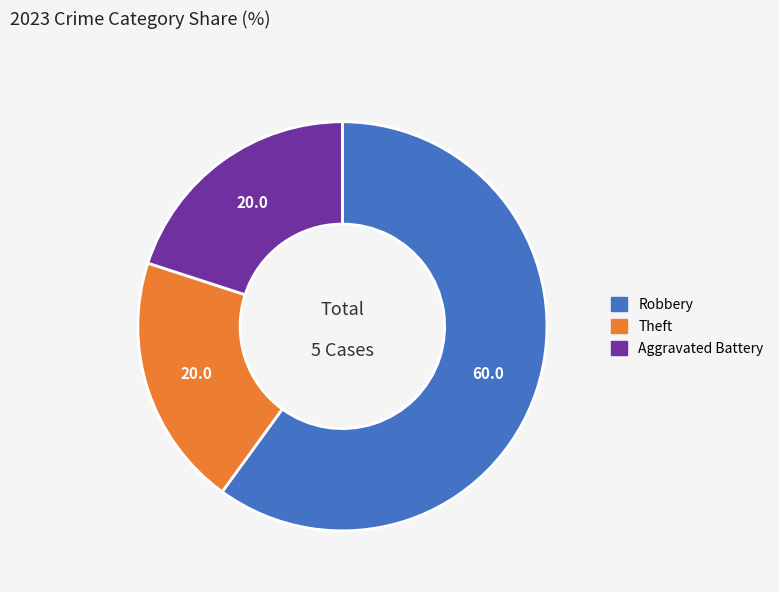

Does Aggravated Battery represent more than half of the total?

No